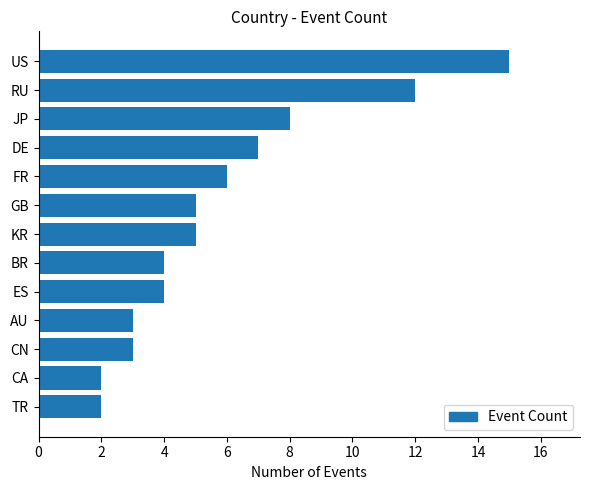

What is the ratio of the value at AU to the value at DE?

0.4